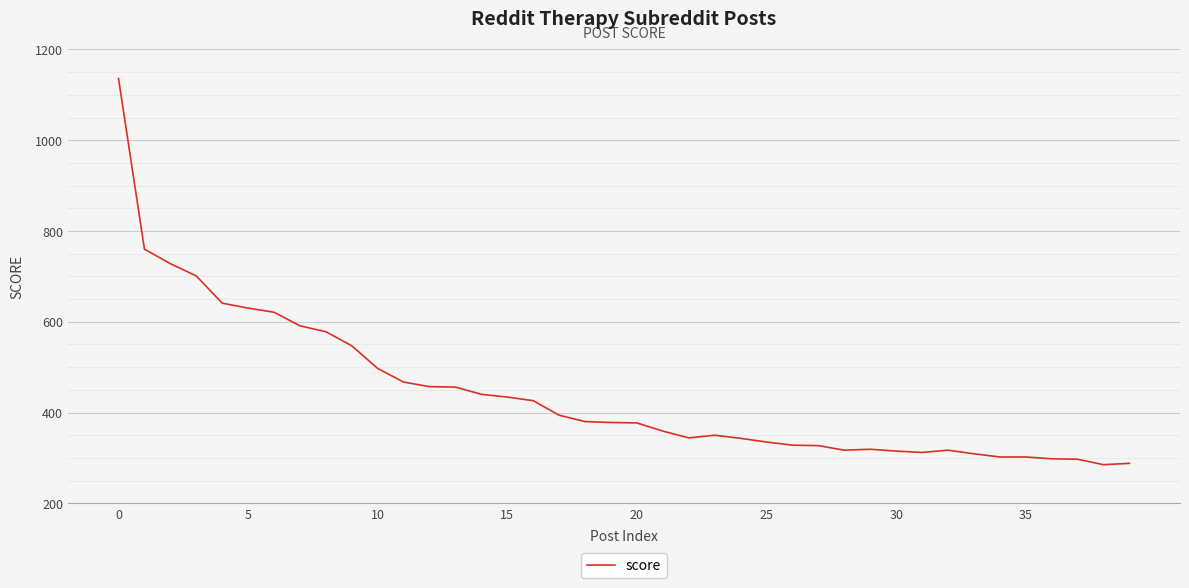

What is the maximum value shown in the chart?

1136